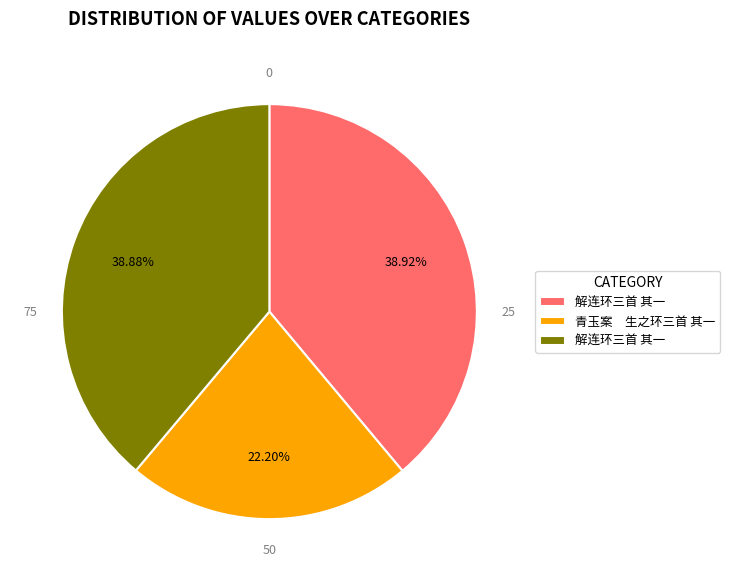

Is there a majority slice in this chart?

No